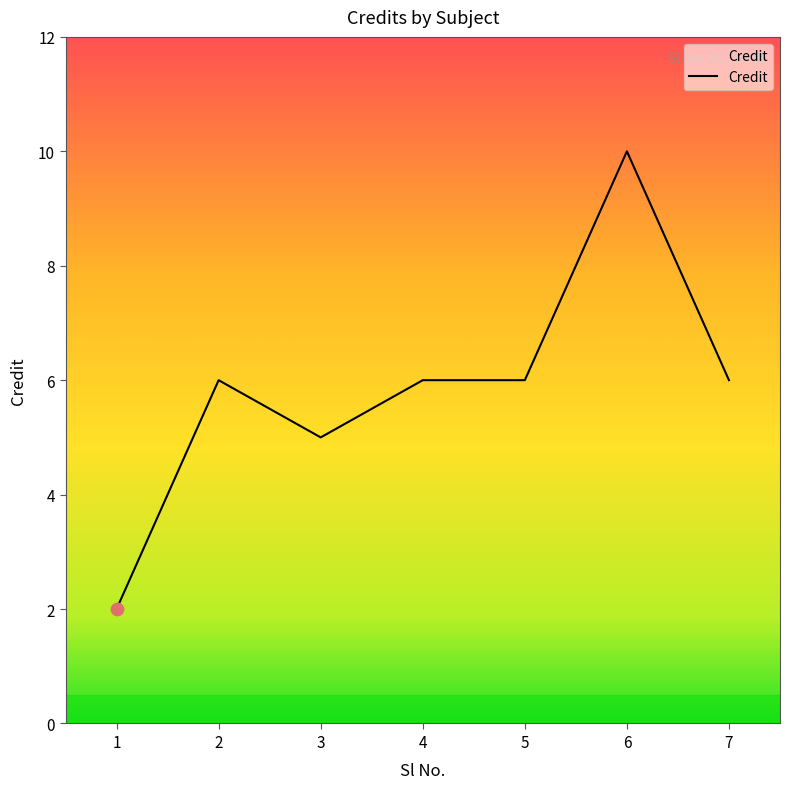

Approximately how many times larger is the value at 3 compared to 2?

0.8